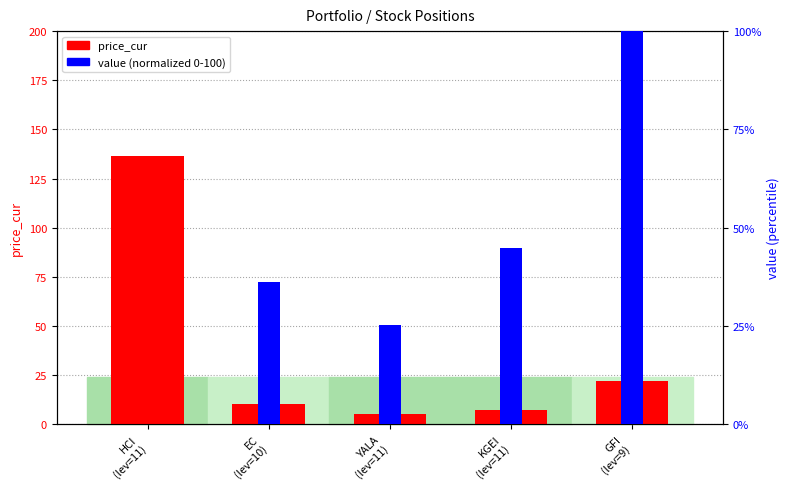

What is the value of the price_cur bar at the 2nd from the left?

10.1